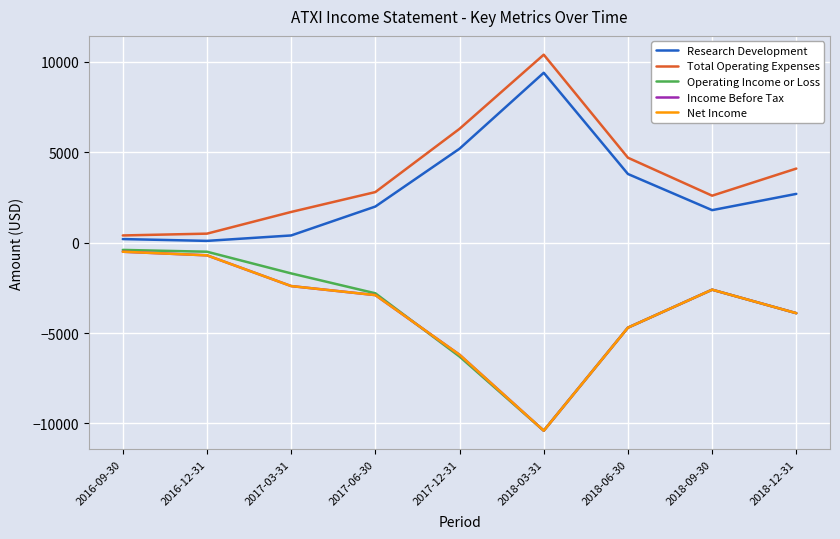

Which series has the widest spread of values?

Total Operating Expenses